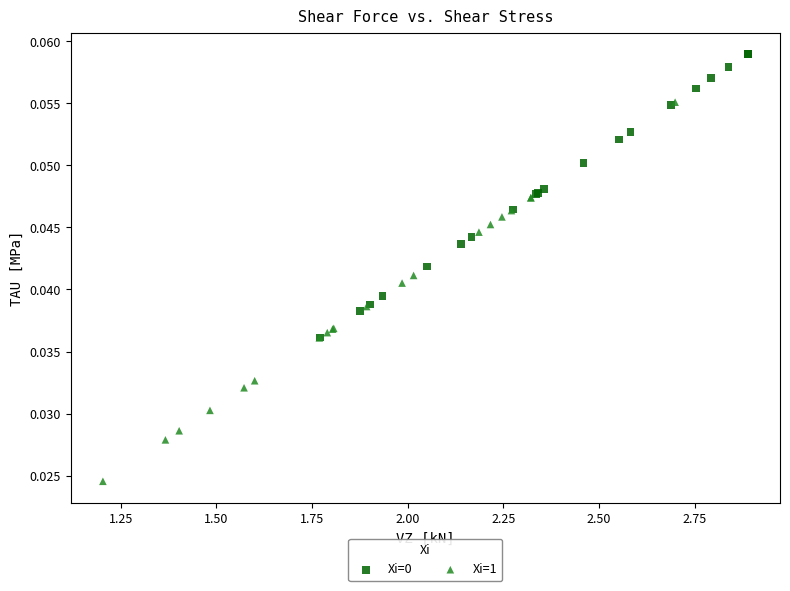

Which series has the largest Y range (max minus min)?

Xi=1